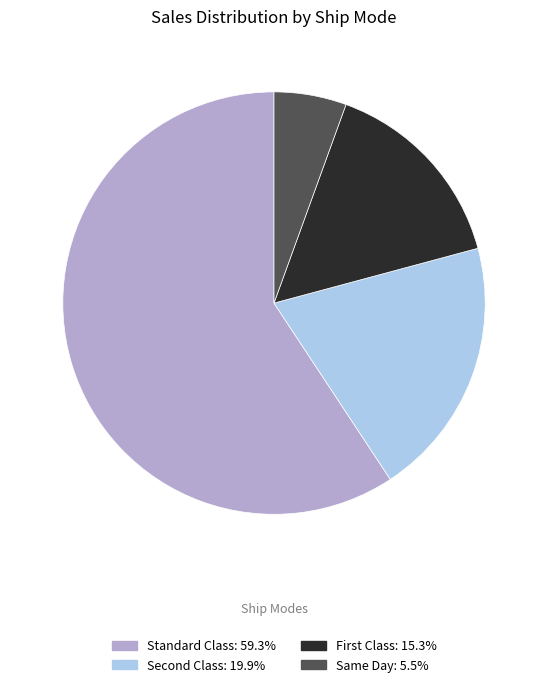

Is there a majority slice in this chart?

Yes